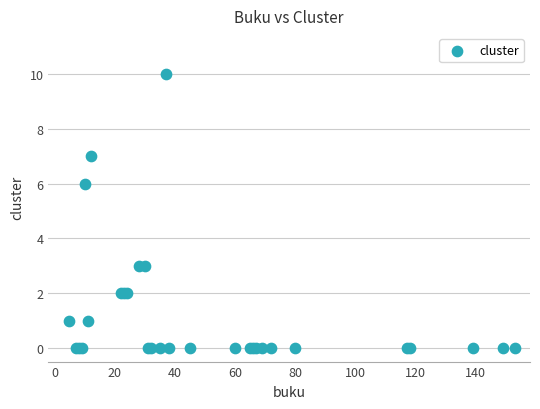

What Y value in the scatter plot is closest to 5?

6